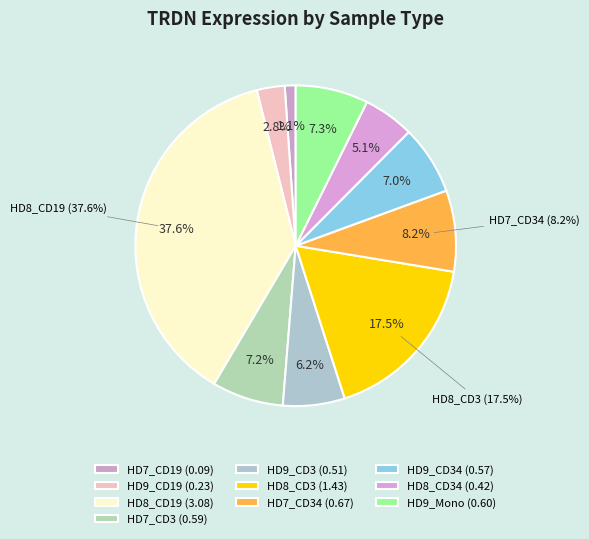

What is the smallest slice in the pie chart?

HD7_CD19